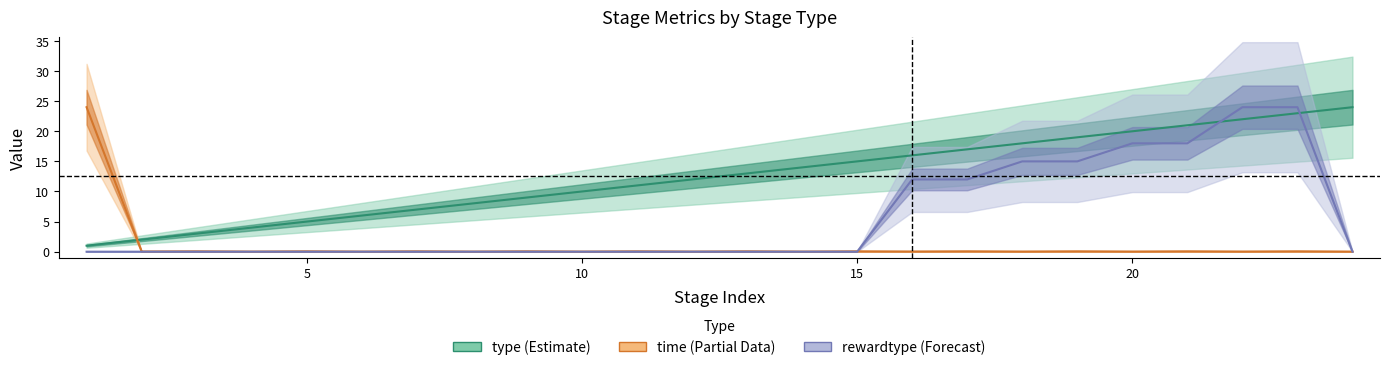

What is the difference between the maximum and minimum values in the time series?

24.0